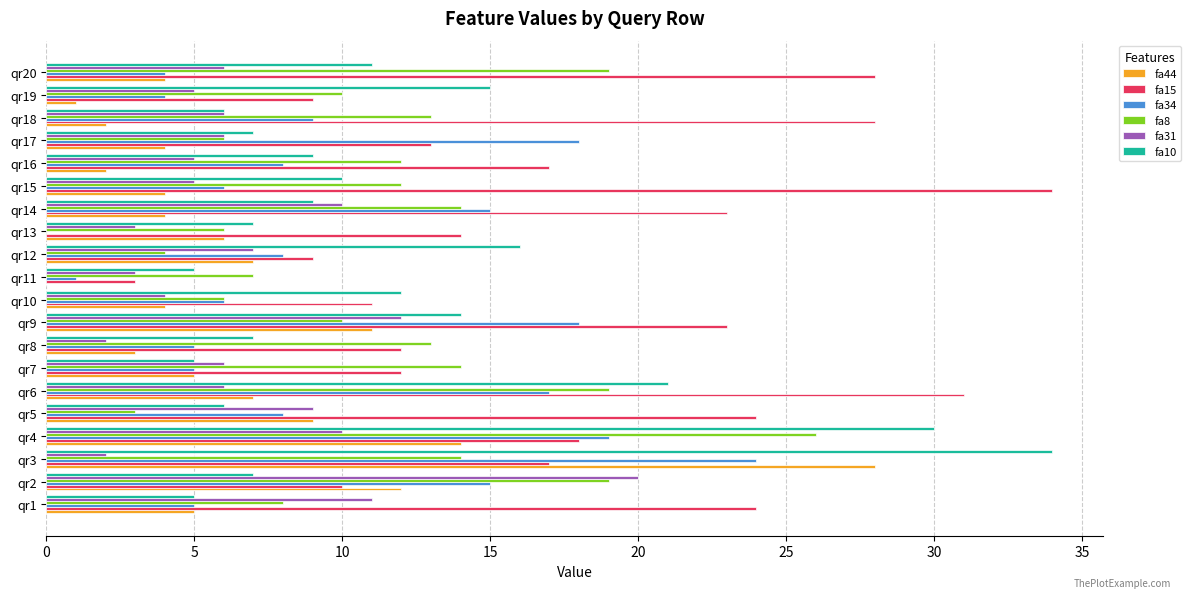

Which series has the largest total across all categories?

fa15